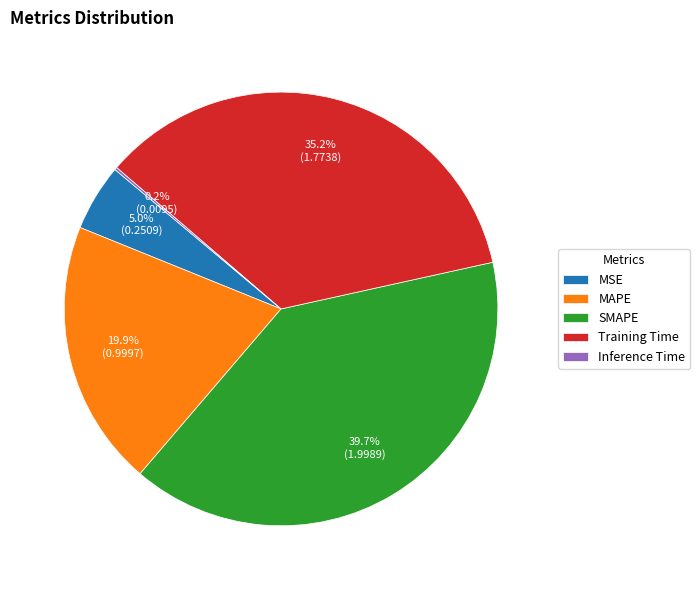

Which category has the biggest portion of the pie?

SMAPE